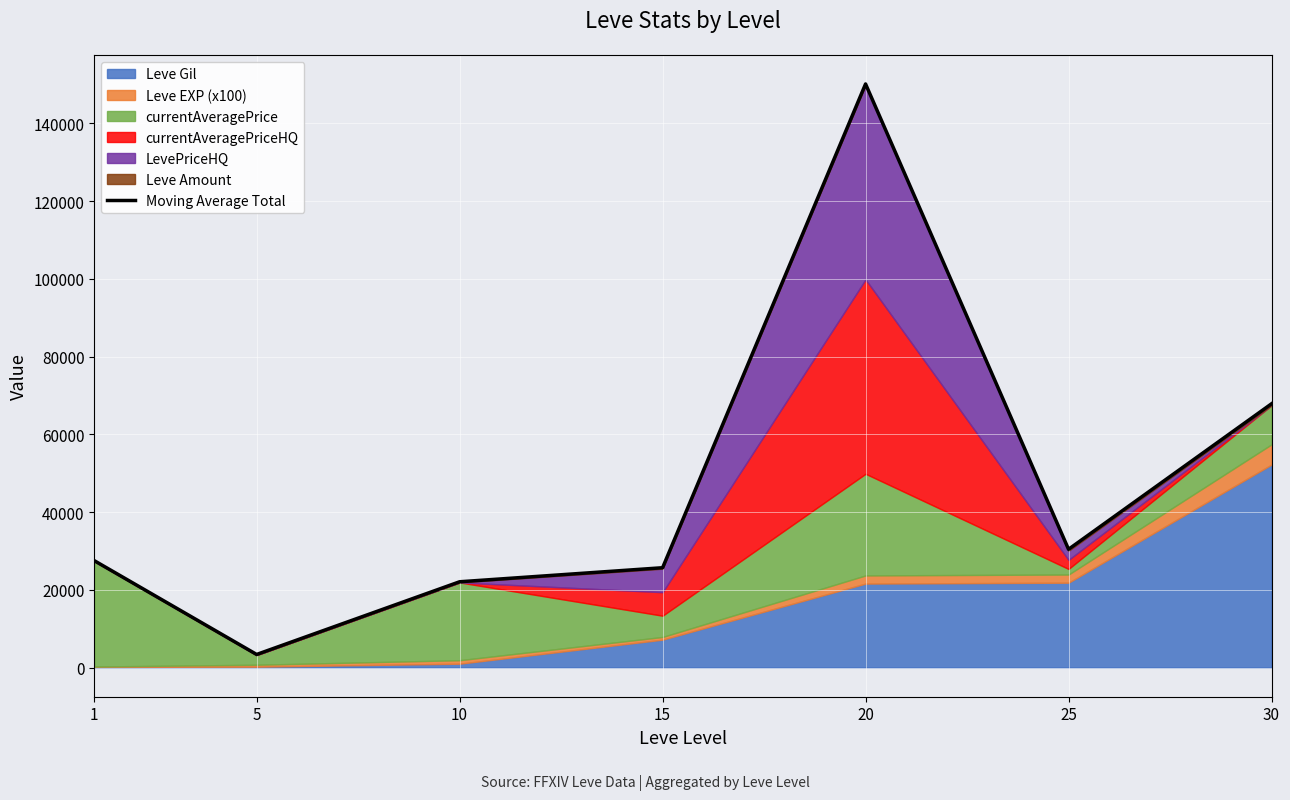

True or false: the data shows 3367 at 5.

True